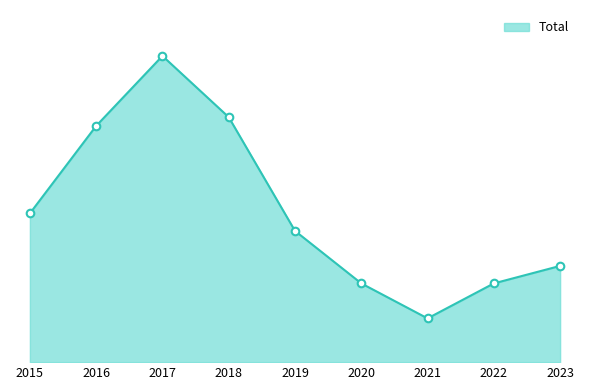

Is this an area chart (filled region under the line)?

Yes